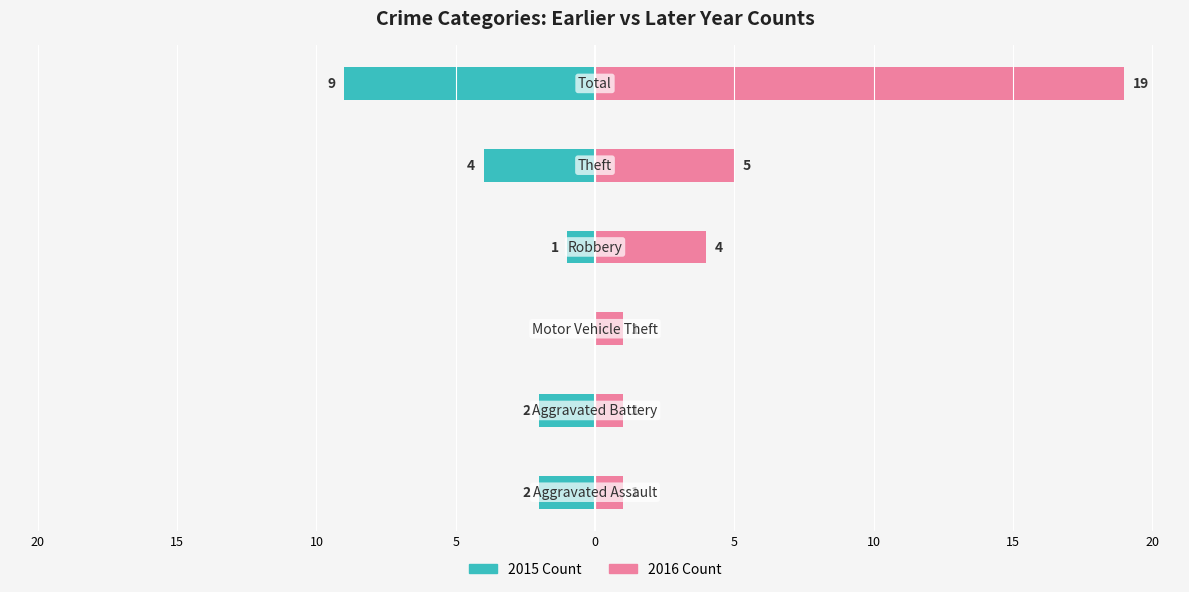

Reading left to right, list all the values displayed in this chart.

2015 Count: -2	-2	0	-1	-4	-9
2016 Count: 1	1	1	4	5	19